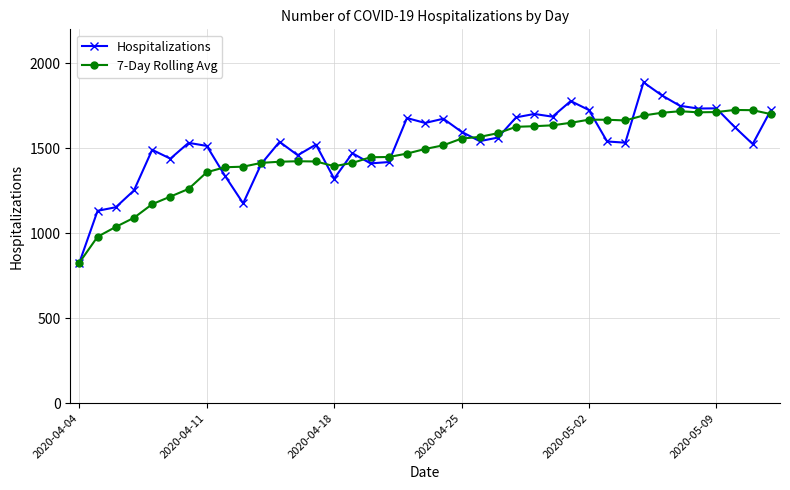

Rank the series by their average value, from lowest to highest.

7-Day Rolling Avg, Hospitalizations